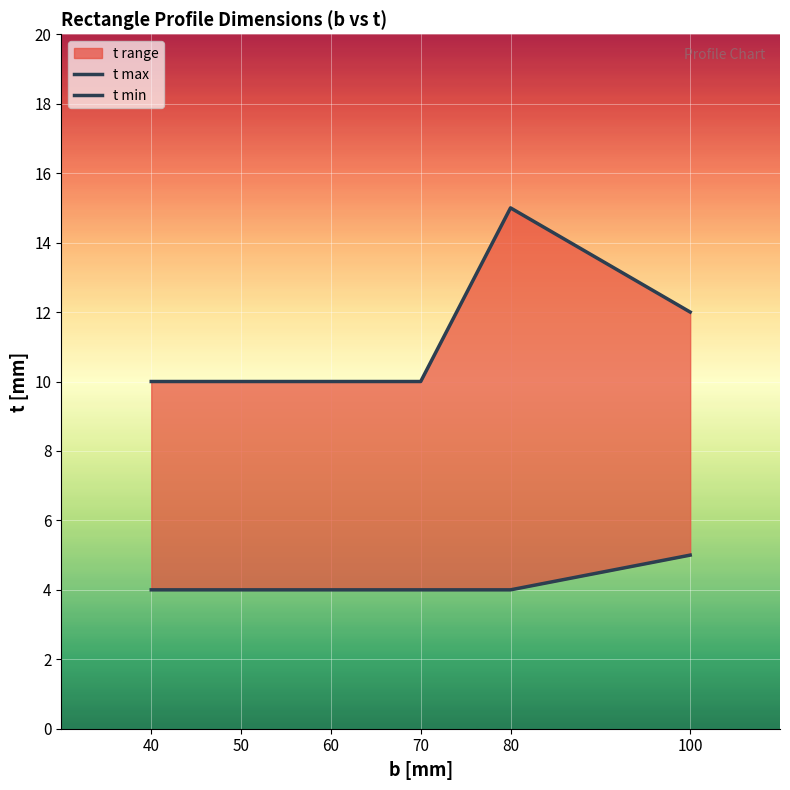

Read the t max value at 70.

10